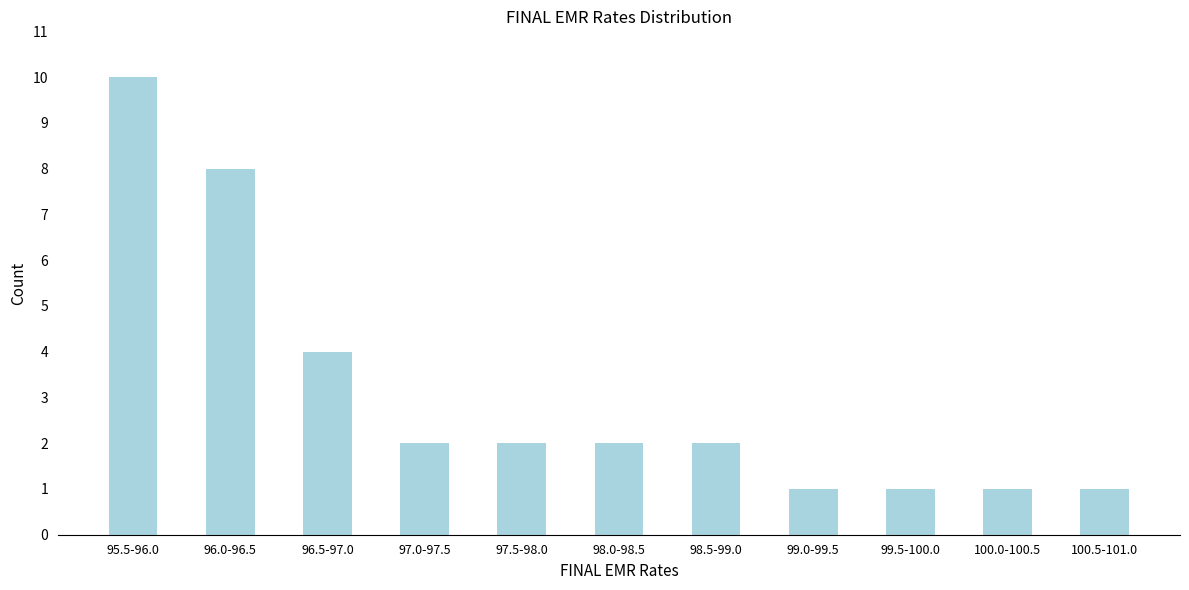

Reading right to left, extract all data points from this chart.

1	1	1	1	2	2	2	2	4	8	10